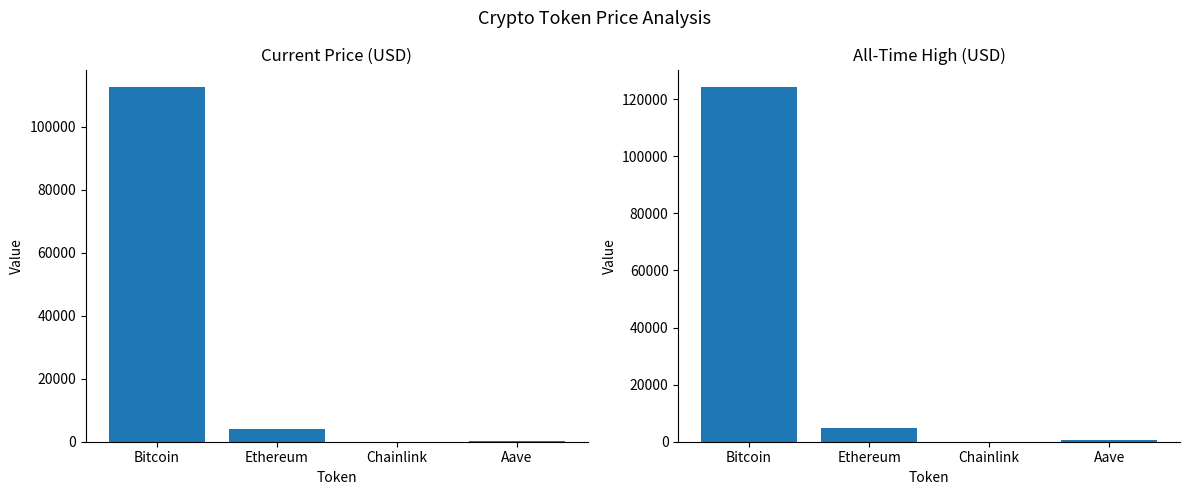

Which series has the largest range (max minus min)?

allTimeHigh